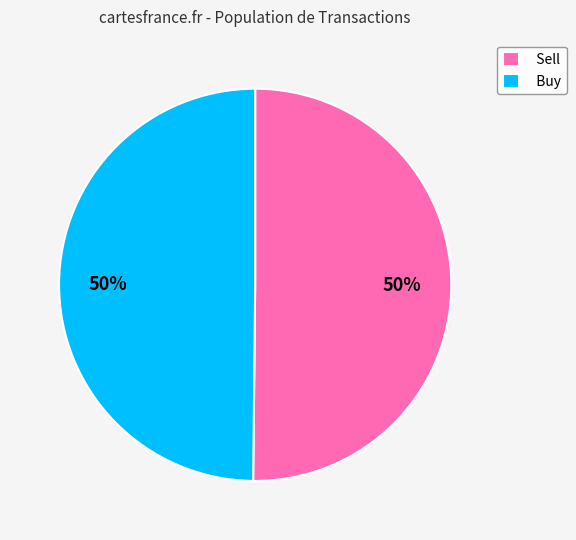

What is the ratio of the value at Buy to the value at Sell?

1.0